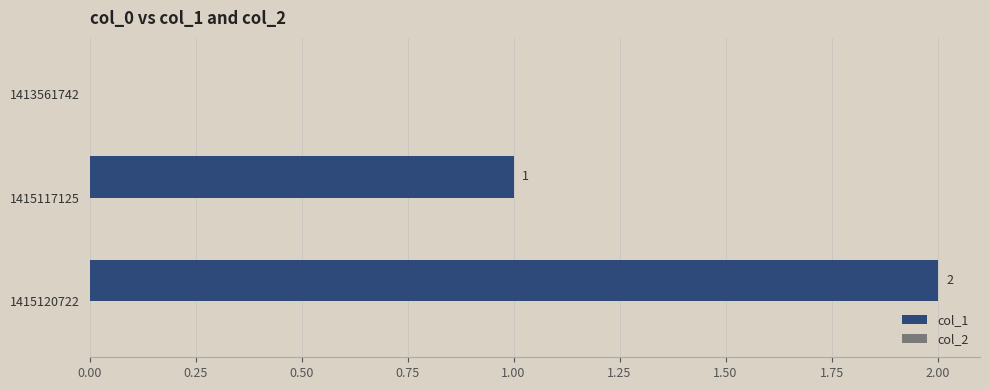

How many values are between 0 and 2?

3